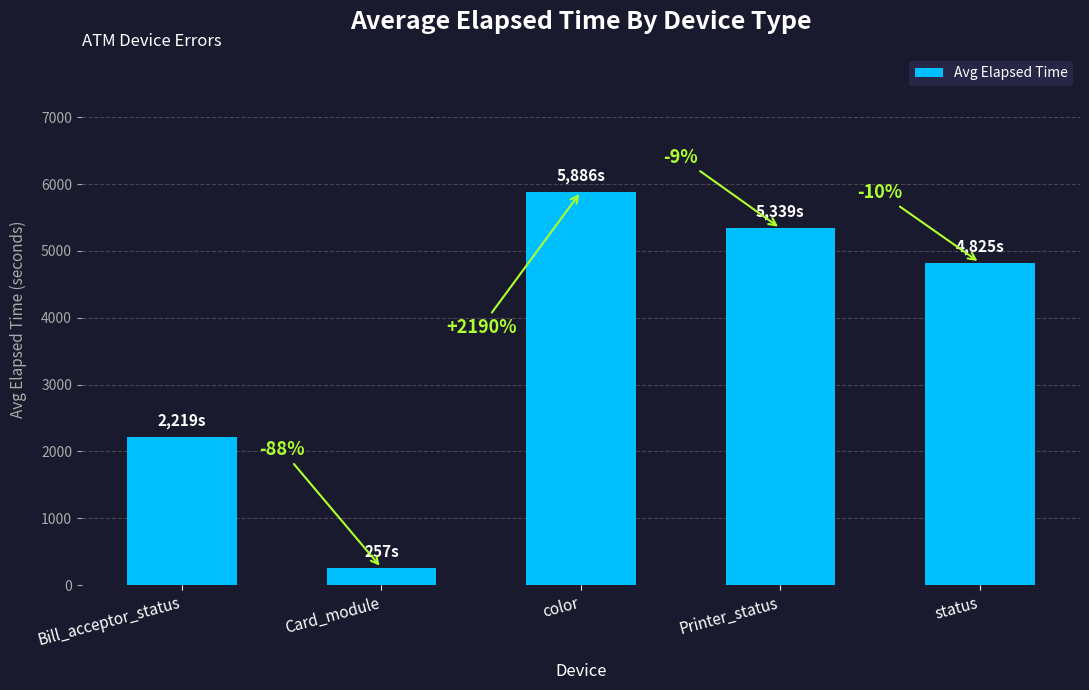

List the labels in order of value, smallest first.

Card_module, Bill_acceptor_status, status, Printer_status, color